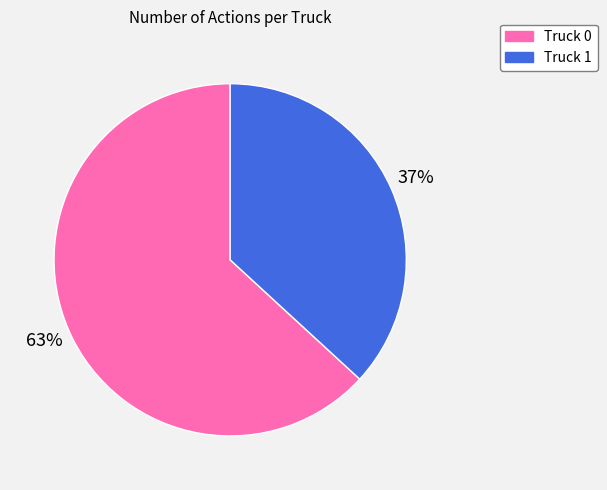

True or false: Truck 1 accounts for 37% of the total.

True